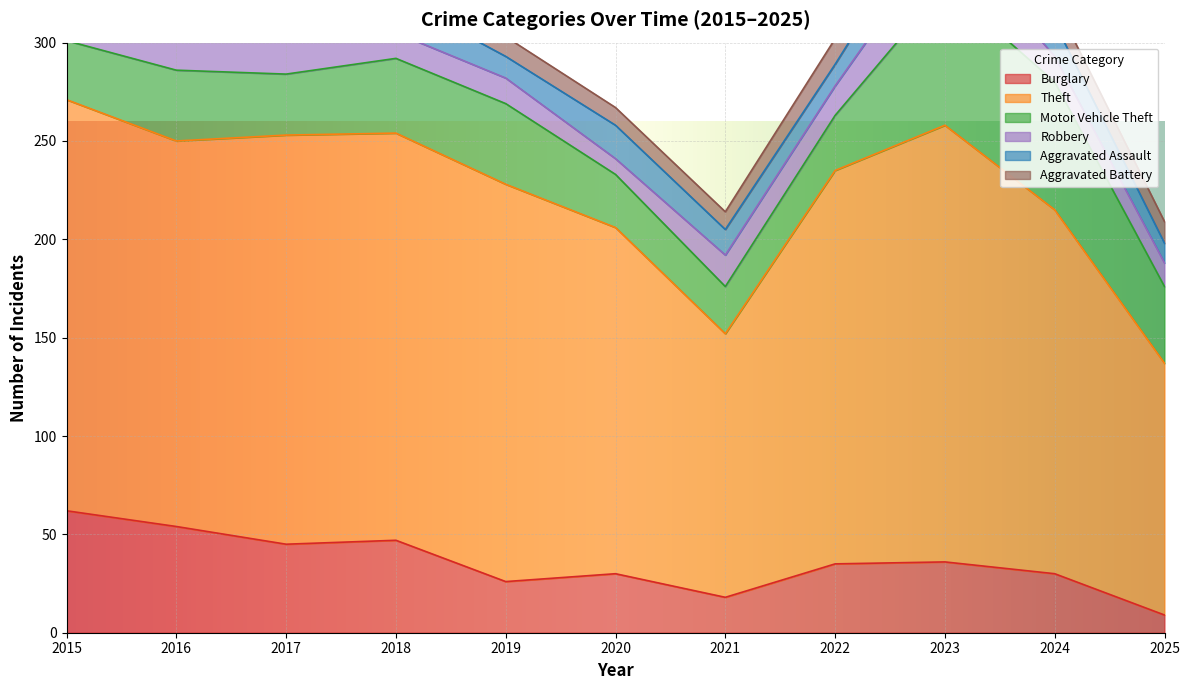

Reading left to right, list all the values displayed in this chart.

Burglary: 62	54	45	47	26	30	18	35	36	30	9
Theft: 209	196	208	207	202	176	134	200	222	185	128
Motor Vehicle Theft: 30	36	31	38	41	27	24	28	71	65	39
Robbery: 13	19	18	13	13	8	16	15	28	13	12
Aggravated Assault: 6	8	12	18	11	17	13	11	21	17	10
Aggravated Battery: 5	4	11	8	10	9	9	13	15	11	11